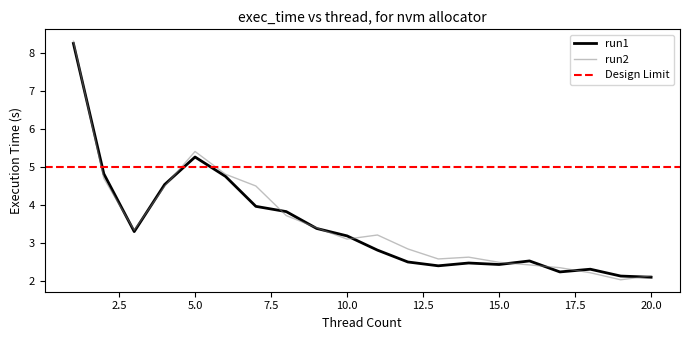

True or false: run2 and run1 intersect in this chart.

True